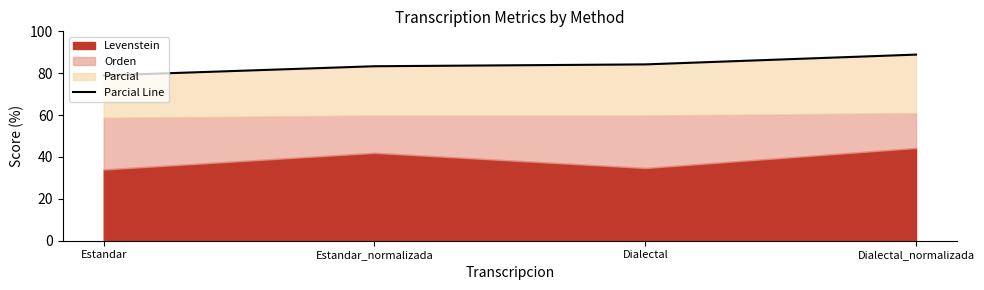

What is the label of the 3rd point from the right?

Estandar_normalizada